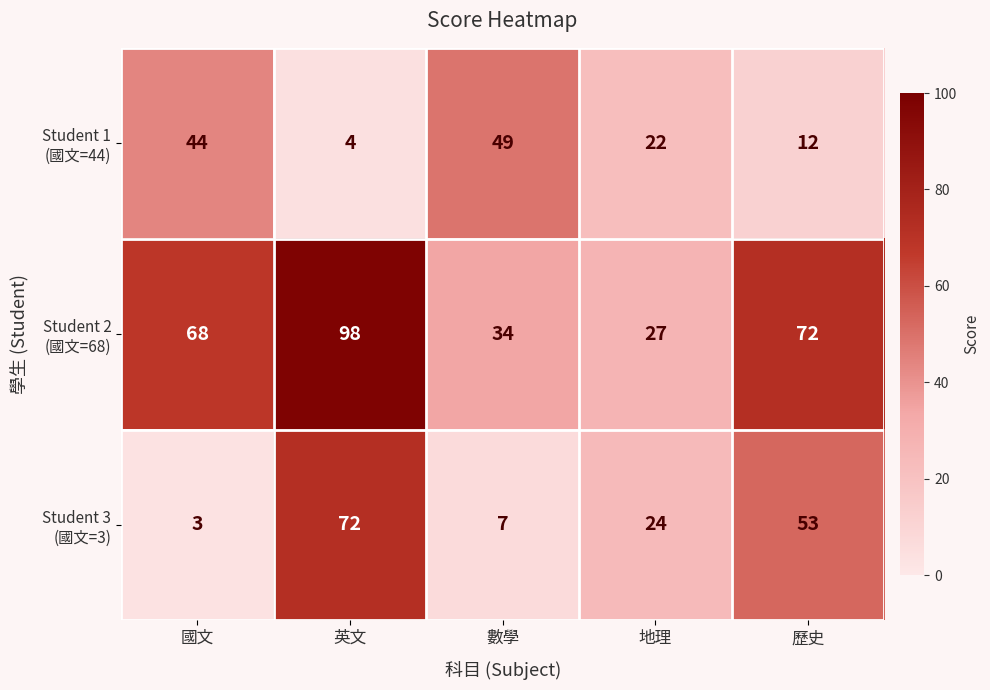

What is the difference between the highest and lowest values at 英文?

94